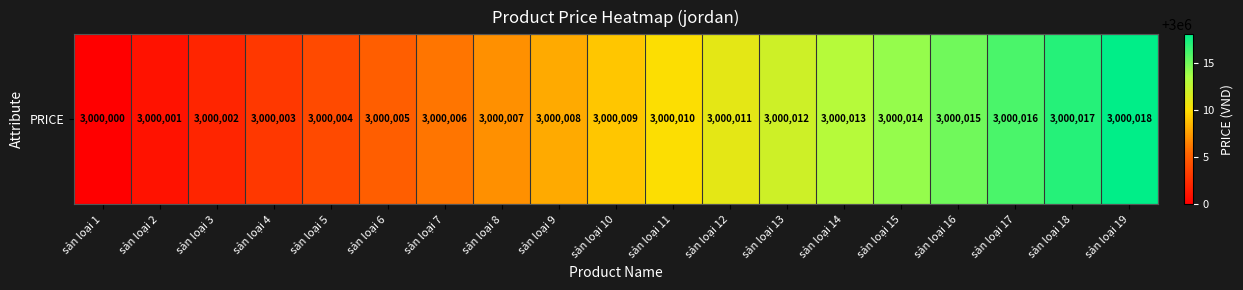

Approximately how many times larger is the value at sản loại 19 compared to sản loại 7?

1.0